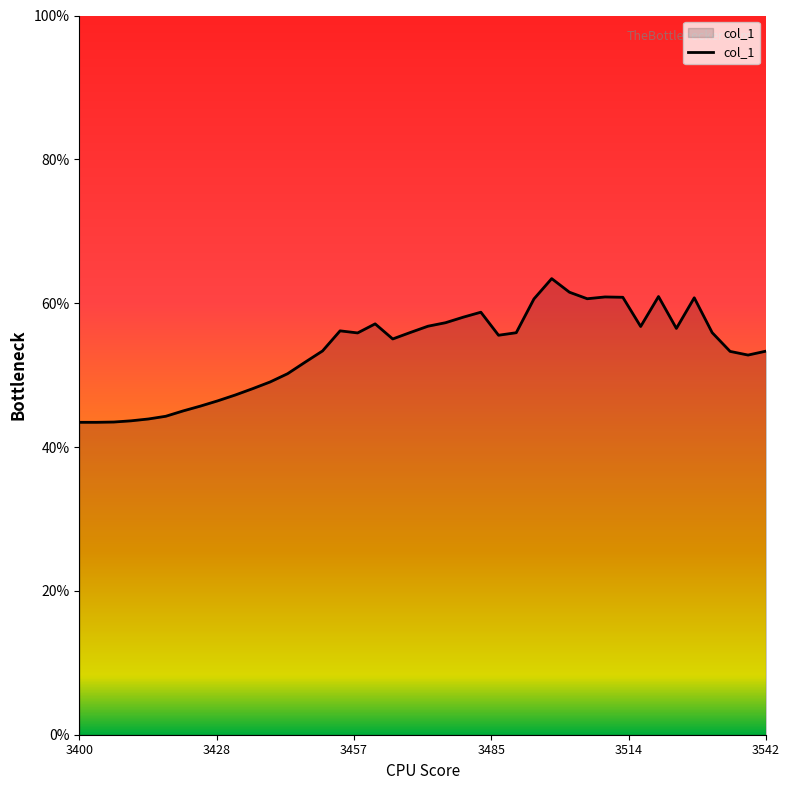

How many interior local peaks (higher than both neighbors) does the data have?

7